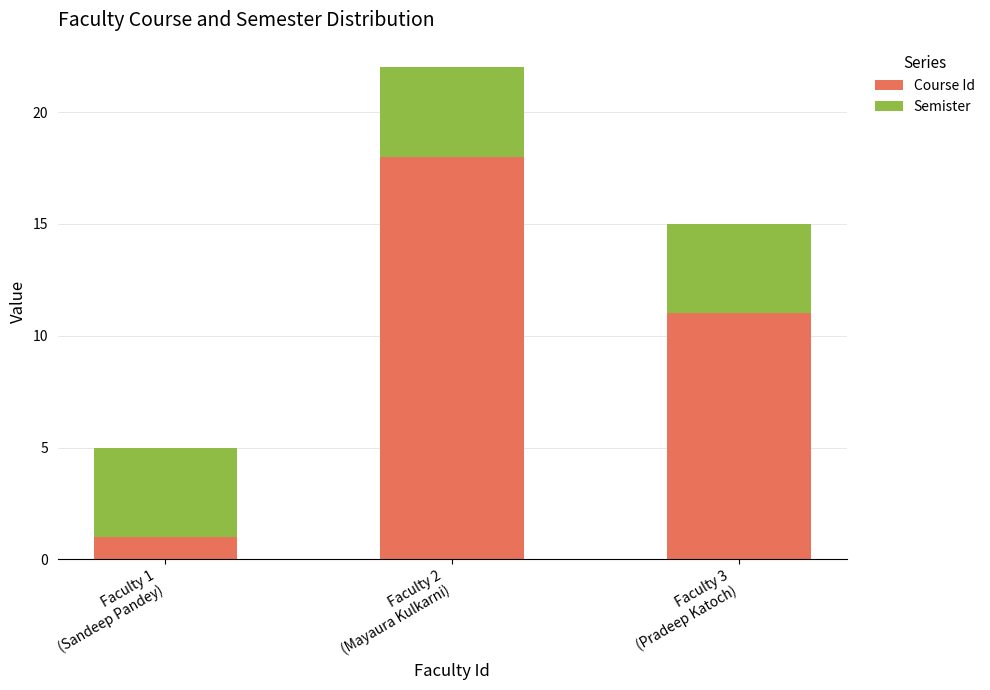

What is the maximum value for Course Id?

18